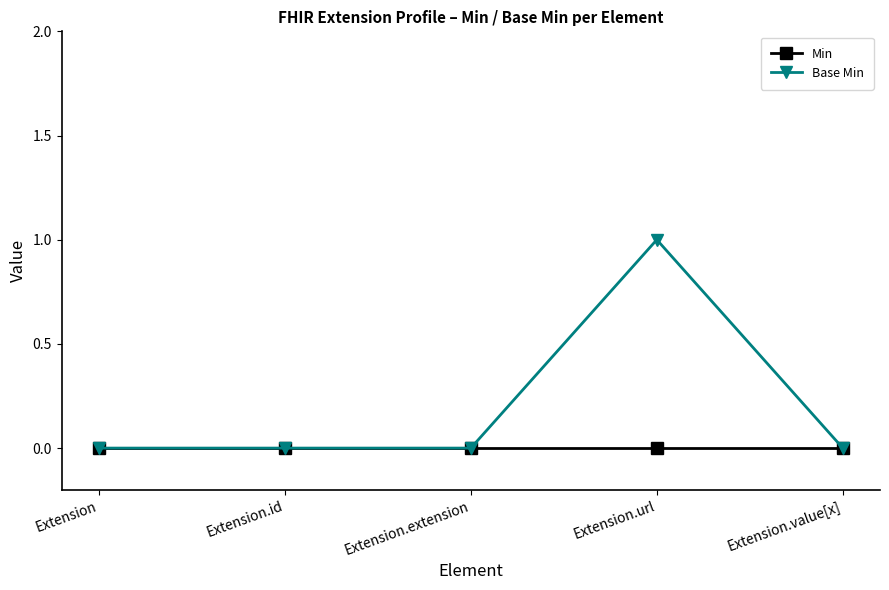

Which series has the largest total across all categories?

Base Min